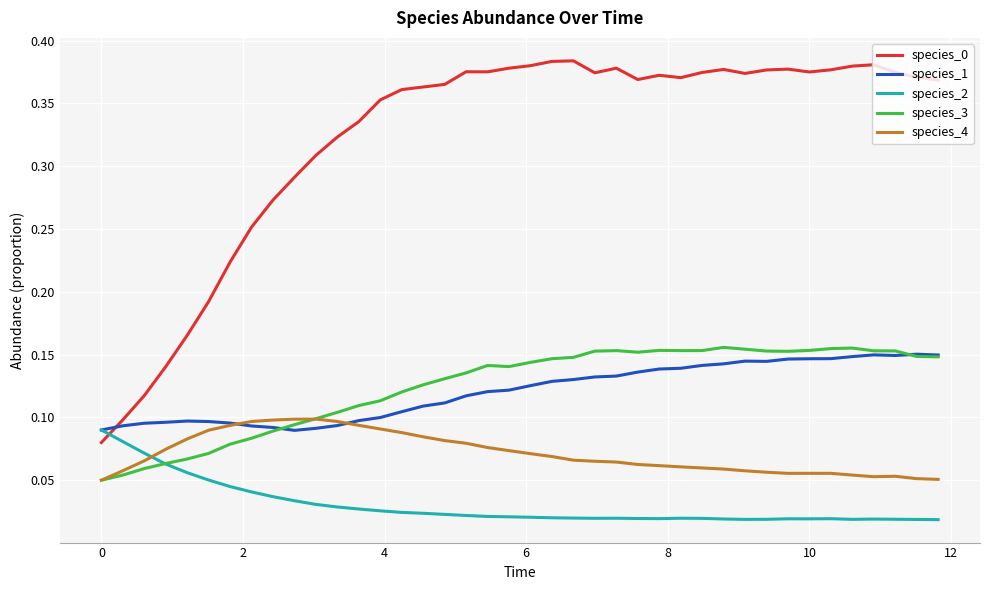

How many distinct data groups are displayed?

5